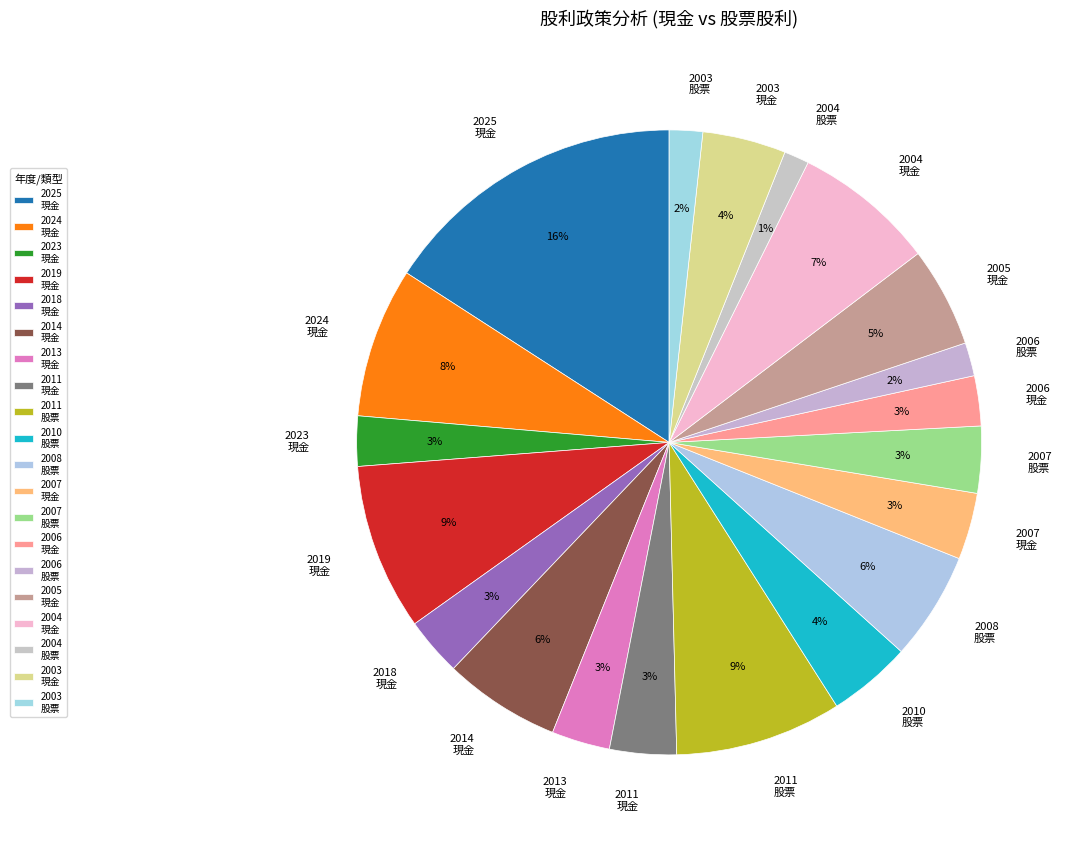

To the nearest percent, what is the difference between the largest and smallest slice percentages?

15%